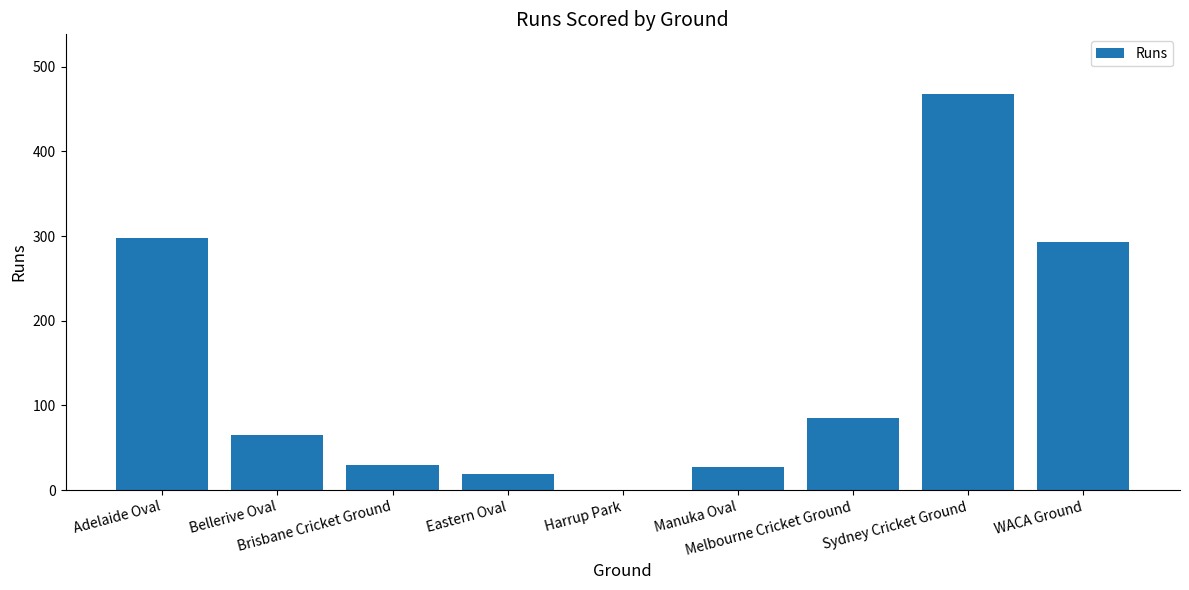

Is it true that the value at Adelaide Oval is 298?

True